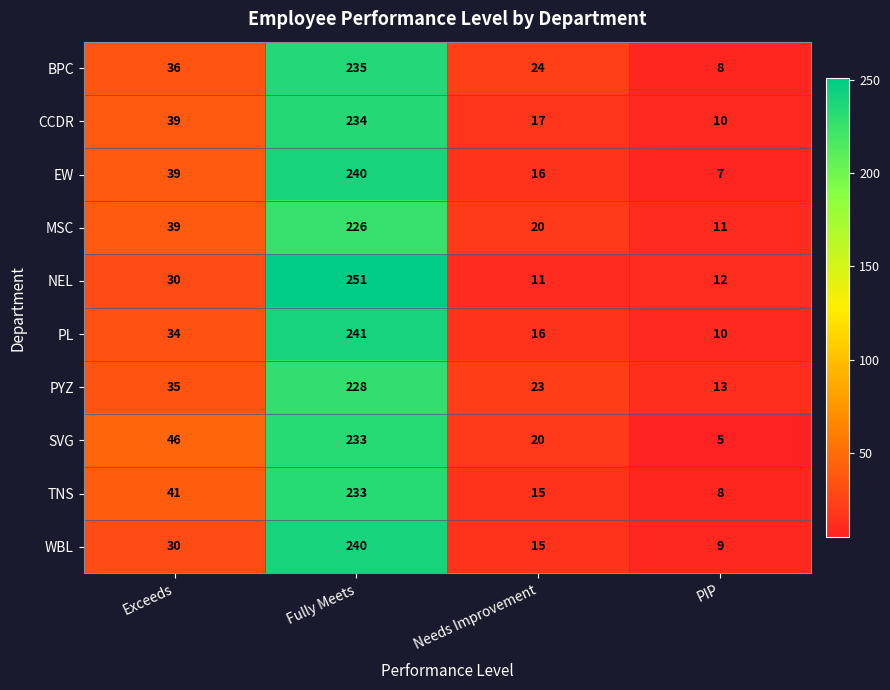

What is the sum of the CCDR values at Exceeds and PIP?

49